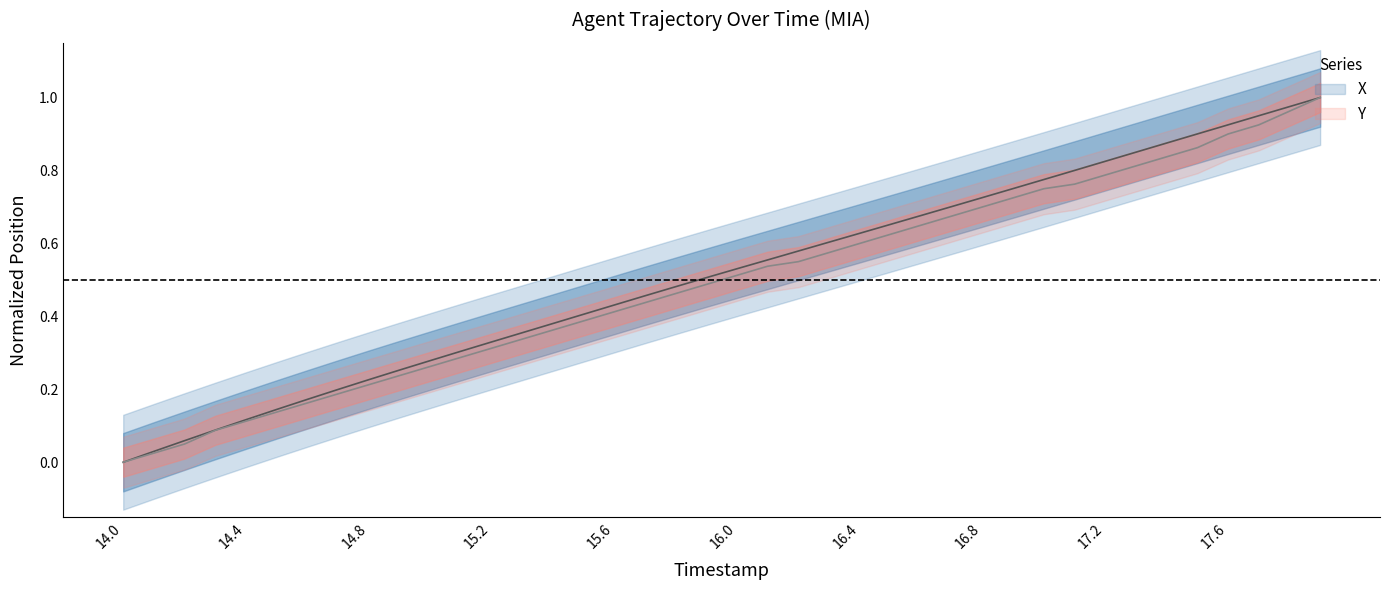

What is the greatest value displayed?

1.0